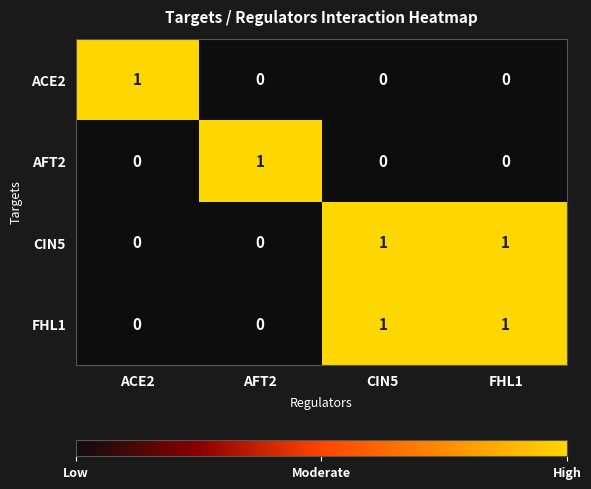

How many AFT2 values are between 0 and 1?

4